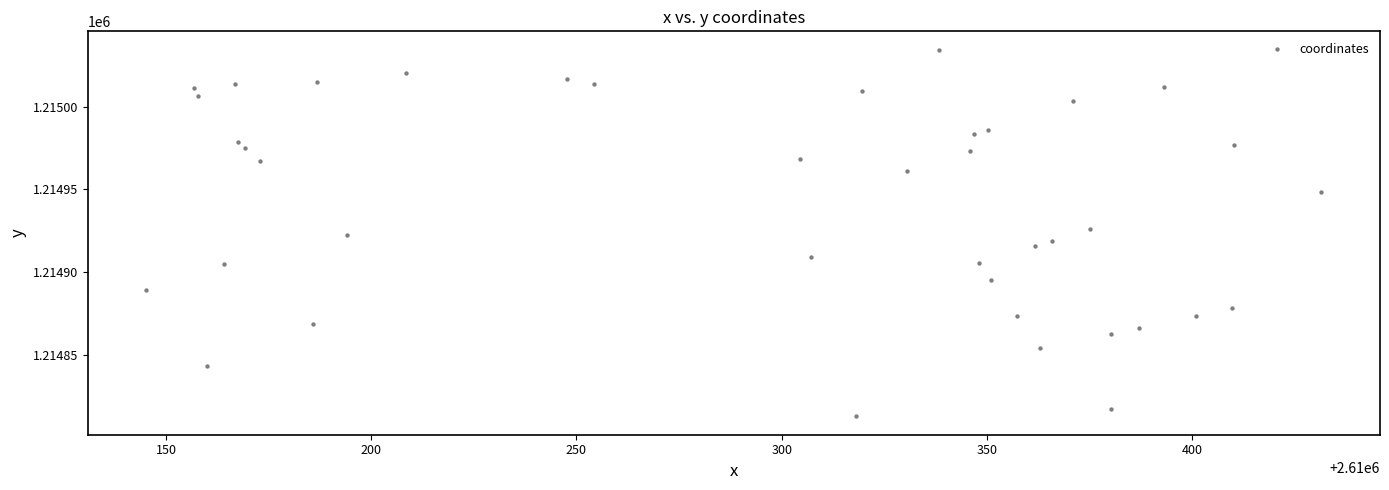

What is the range of Y values (max minus min)?

221.8